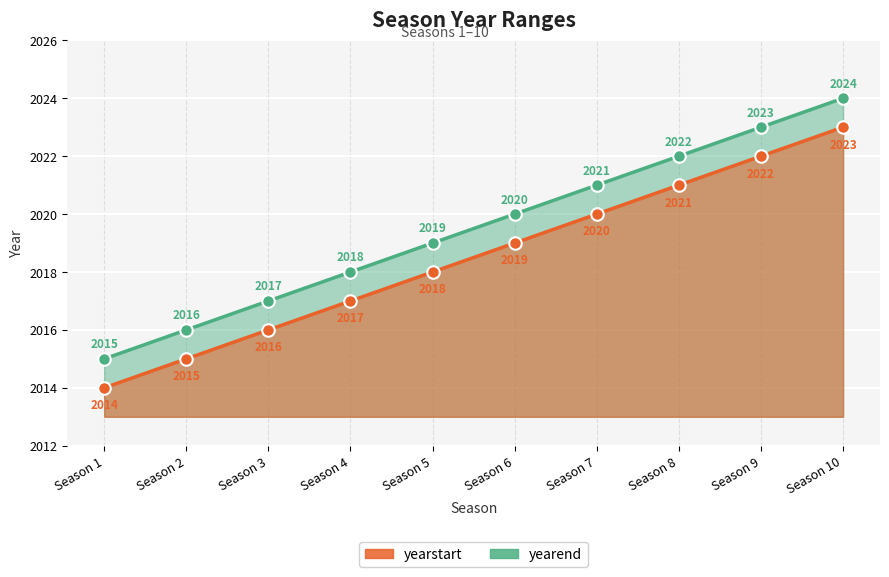

Is it true that yearstart equals 2022 at Season 9?

True